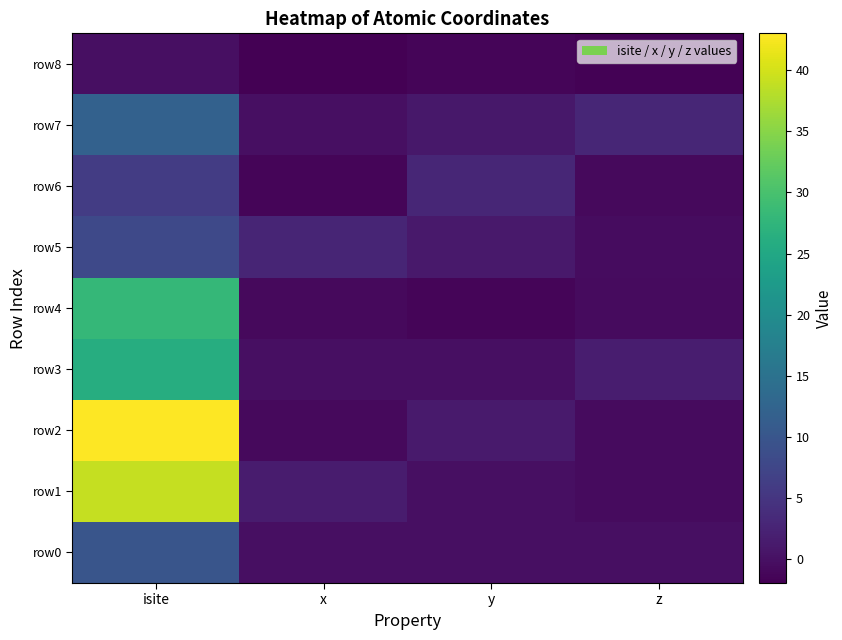

Reading left to right, extract all data points from this chart.

row0: isite=10.0	x=0.0	y=0.0	z=0.0
row1: isite=39.0	x=1.5	y=-0.0	z=-0.5
row2: isite=43.0	x=-0.7	y=1.3	z=-0.5
row3: isite=26.0	x=0.0	y=0.0	z=1.6
row4: isite=28.0	x=-0.8	y=-1.3	z=-0.6
row5: isite=8.0	x=2.7	y=1.1	z=-0.5
row6: isite=6.0	x=-1.2	y=2.8	z=-0.8
row7: isite=12.0	x=-0.1	y=0.9	z=2.9
row8: isite=0.0	x=-1.9	y=-1.3	z=-1.7